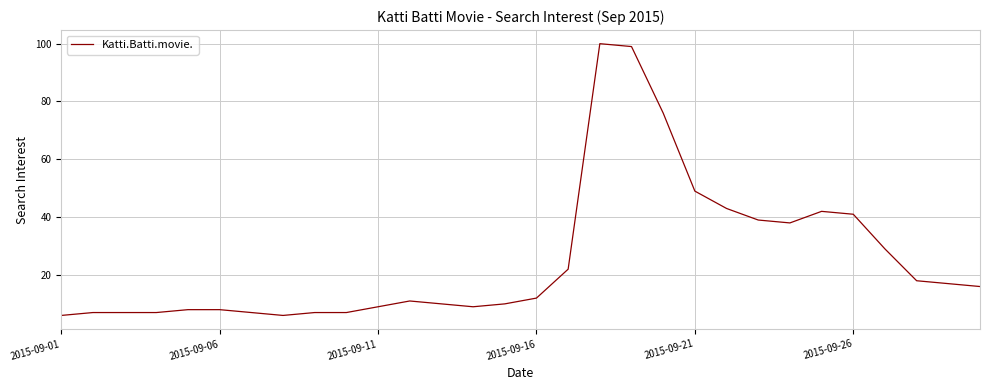

What is the maximum value shown in the chart?

100